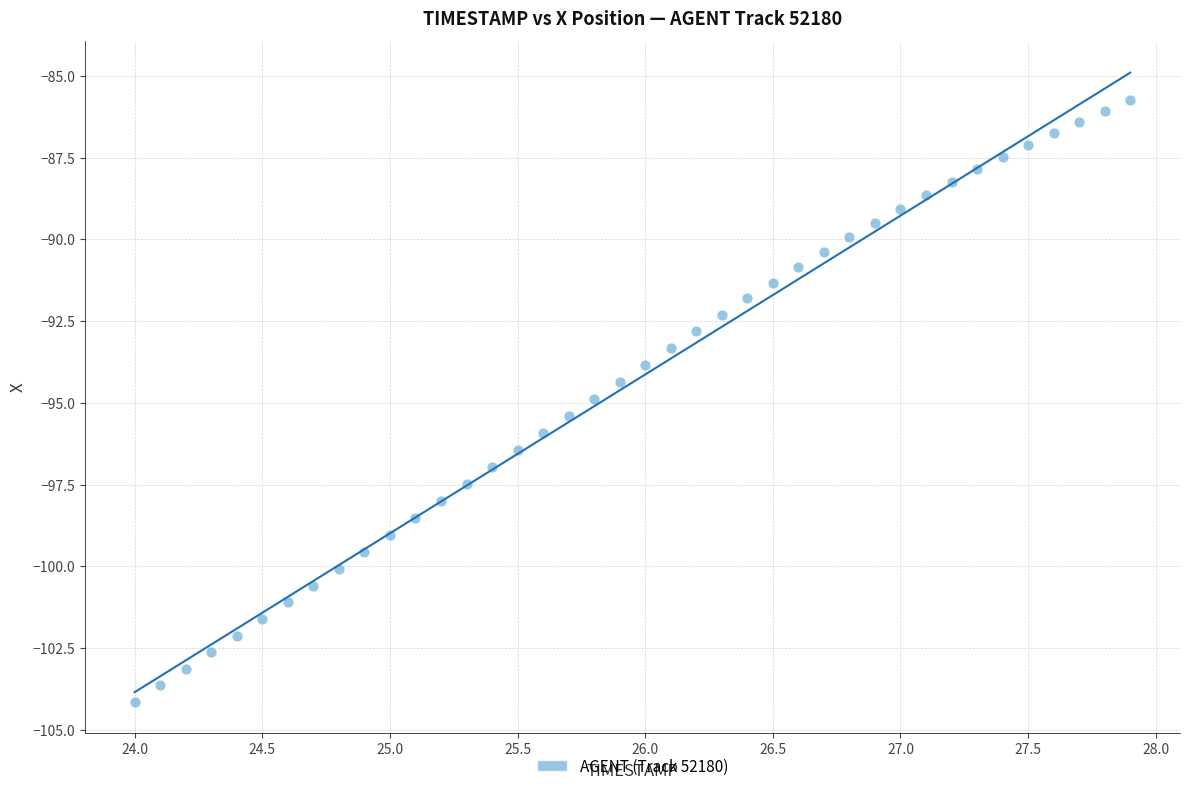

What is the range of Y values (max minus min)?

18.4